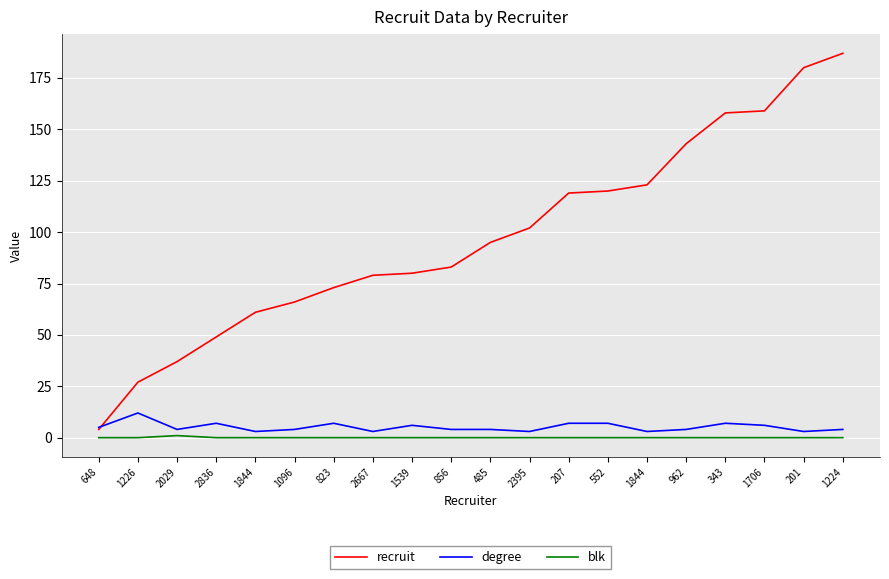

What are all the series names shown in the legend?

recruit, degree, blk